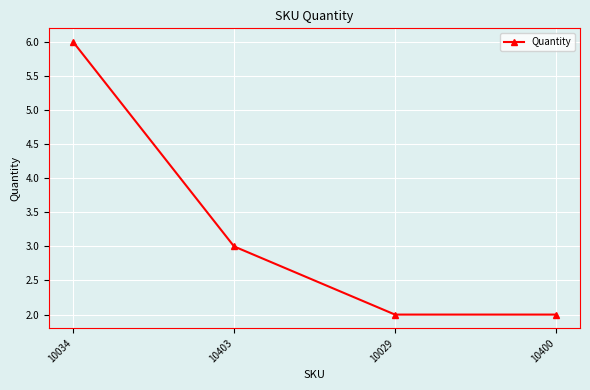

What is the label of the 3rd point from the right?

10403